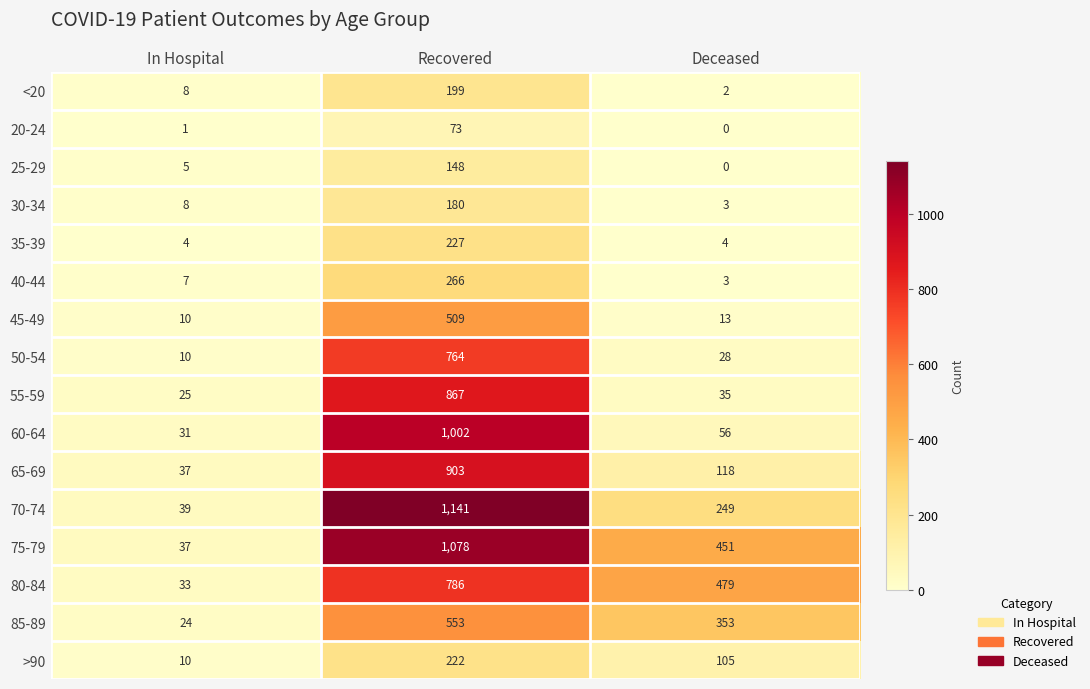

What is the sum of all >90 values?

337